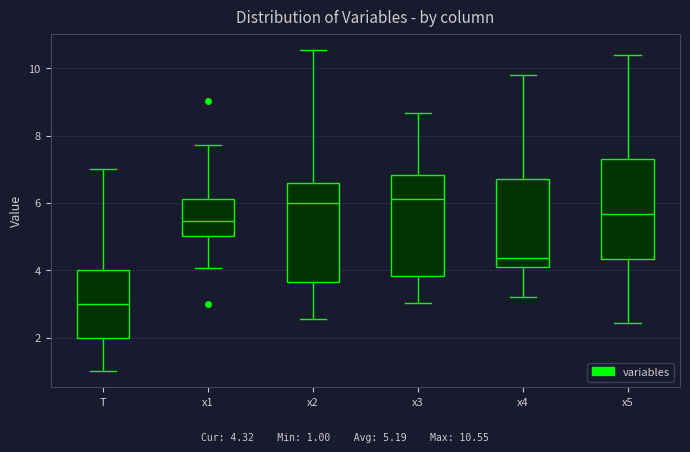

Reading left to right, transcribe this box plot: for each box, give where its median line is, the range the box spans, and where its two whiskers end, as read against the y-axis. The values are not printed on the chart, so give them approximately, as read against the axis.

T: median 3.0, box 2.0 to 4.0, whiskers 1.0 to 7.0
x1: median 5.4, box 5.0 to 6.2, whiskers 4.0 to 7.8
x2: median 6.0, box 3.6 to 6.6, whiskers 2.6 to 10.6
x3: median 6.2, box 3.8 to 6.8, whiskers 3.0 to 8.6
x4: median 4.4, box 4.2 to 6.8, whiskers 3.2 to 9.8
x5: median 5.6, box 4.4 to 7.4, whiskers 2.4 to 10.4